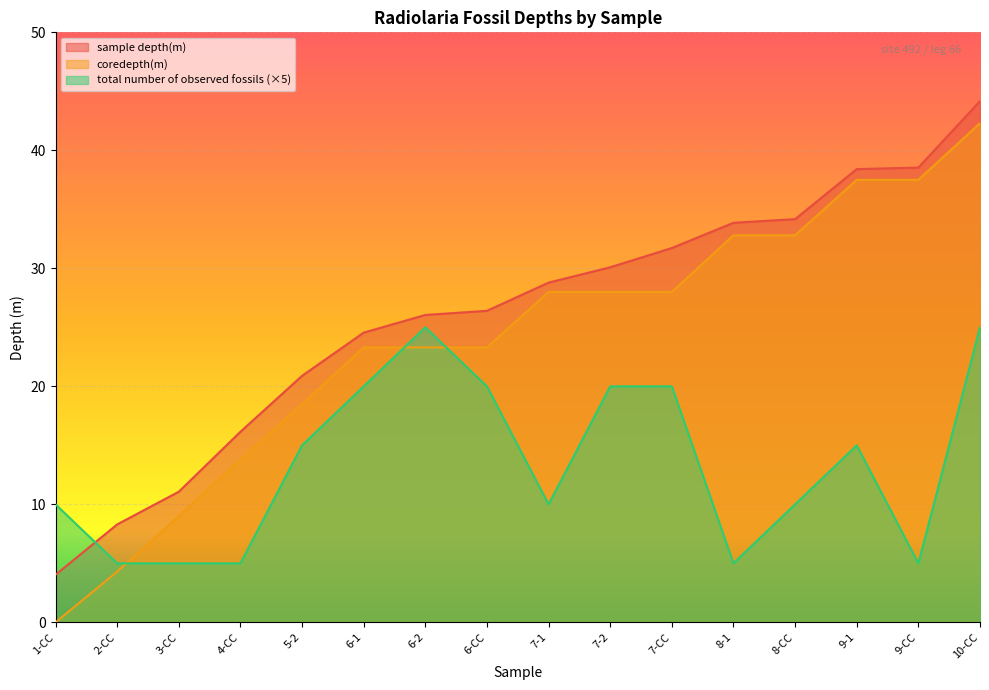

What is the difference between the maximum and minimum values in the sample depth(m) series?

40.1